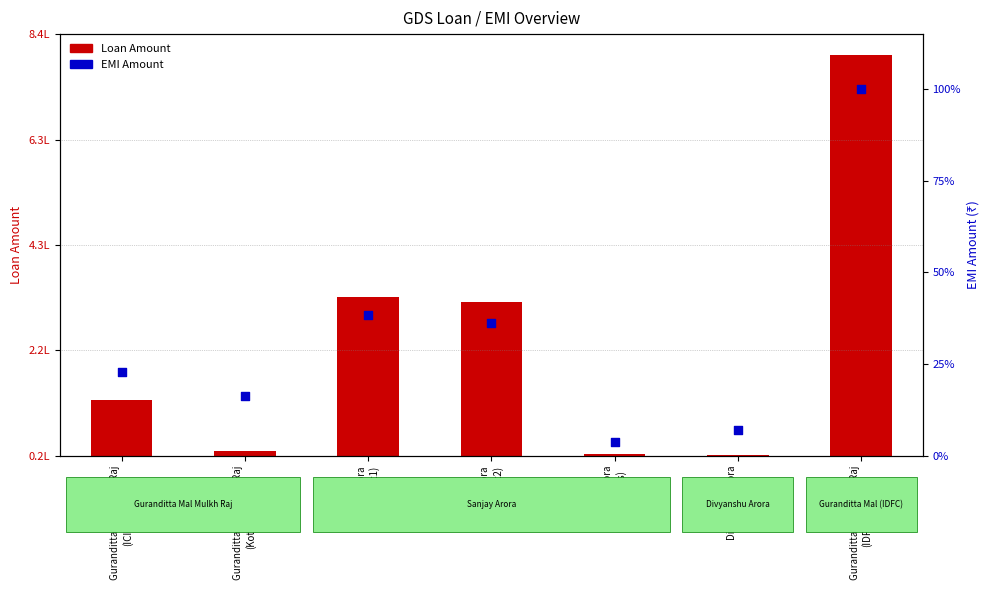

Between Divyanshu Arora
(HDFC-Car) and Sanjay Arora
(HDFC-Plot1), which is larger?

Sanjay Arora
(HDFC-Plot1)